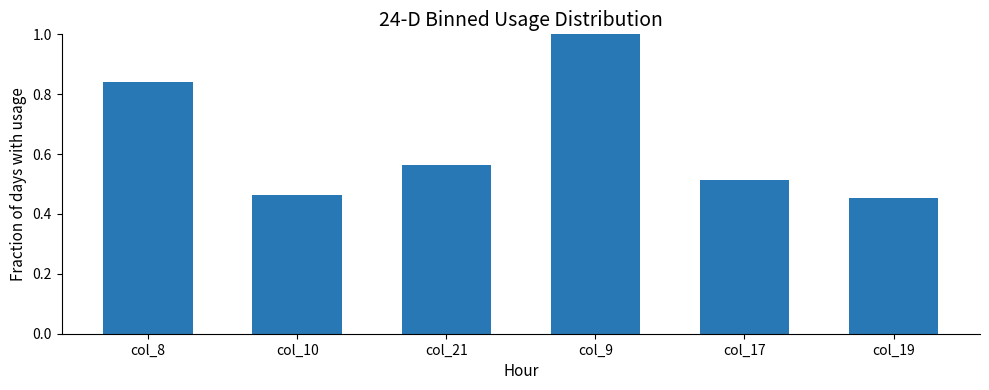

Does the chart contain stacked bars?

No